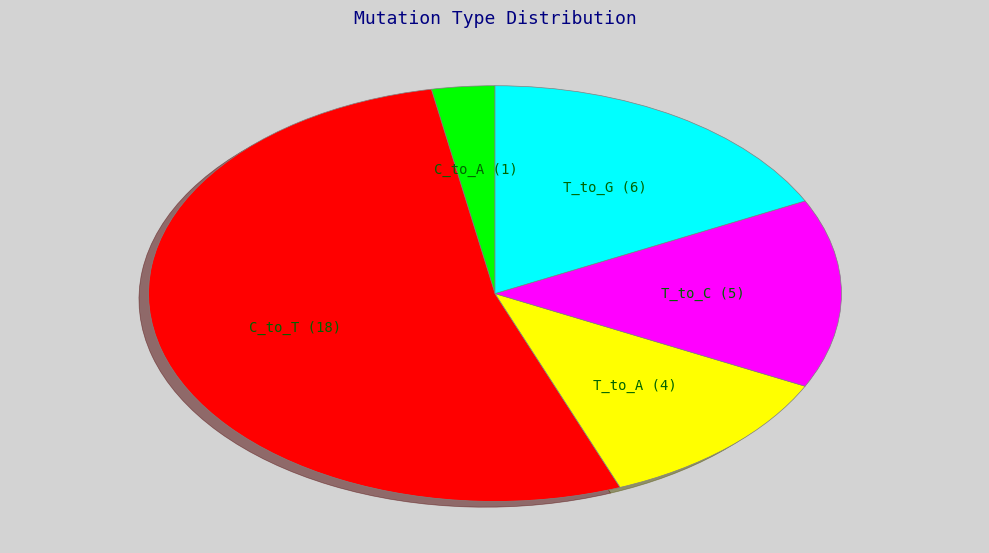

Is there a majority slice in this chart?

Yes